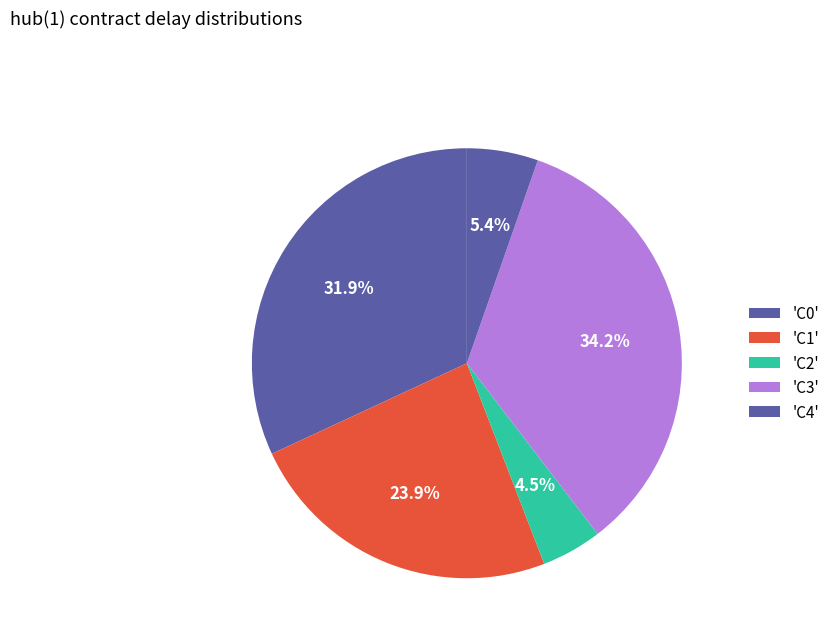

How many slices are in this pie chart?

5